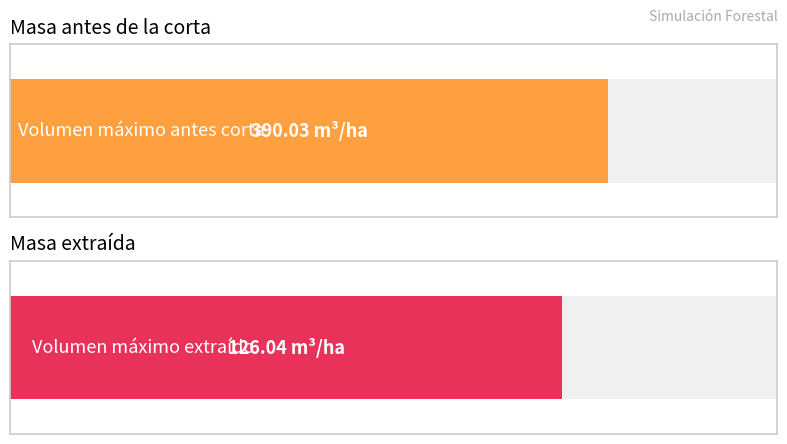

Does the chart contain stacked bars?

No